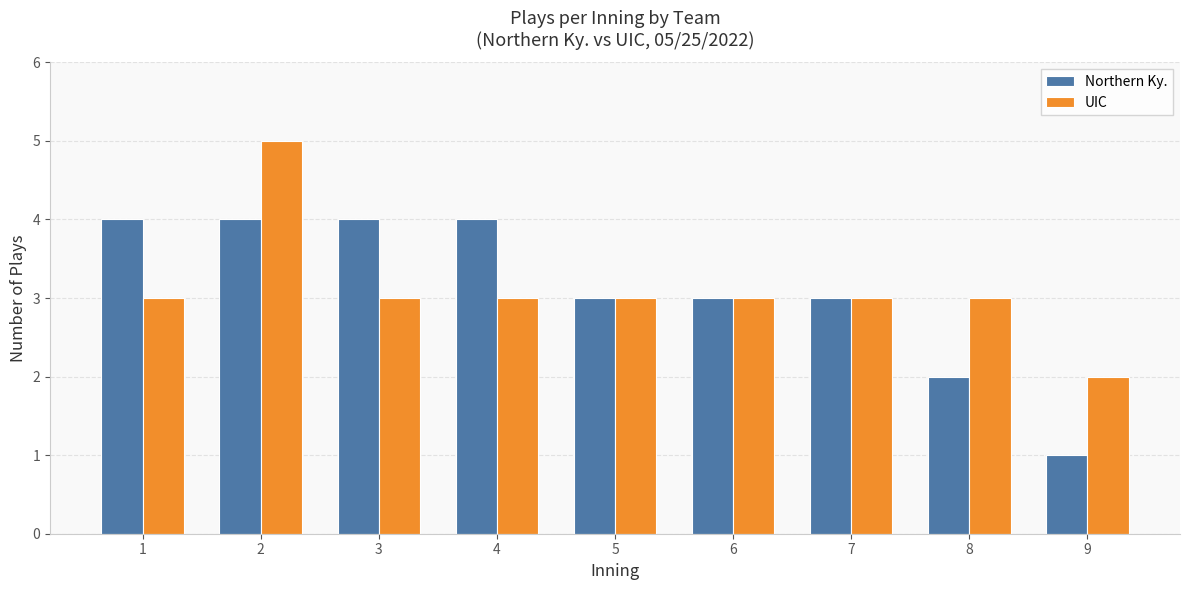

Which label corresponds to the largest value in the chart?

2